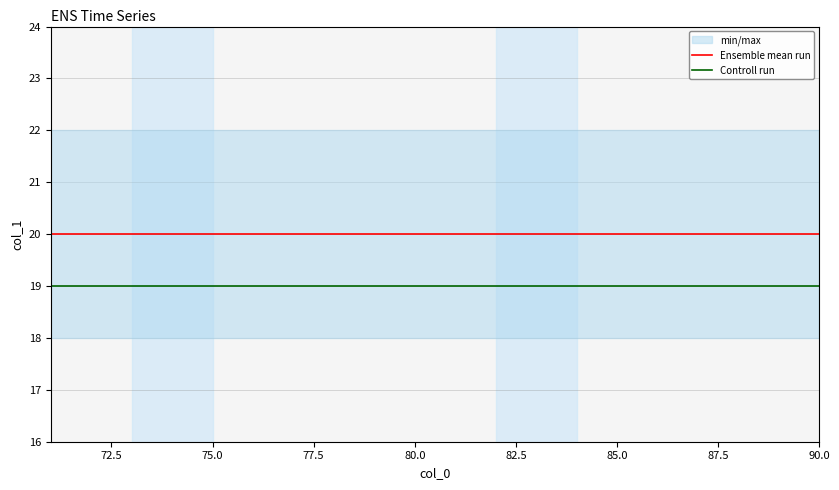

True or false: Controll run and Ensemble mean run cross at least once.

False